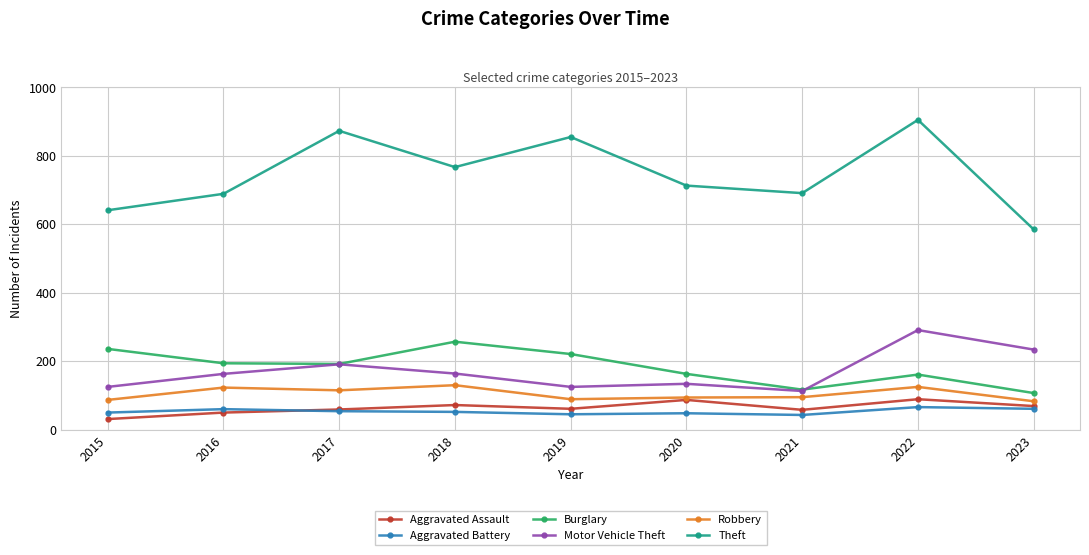

True or false: Theft has a value of 873 at 2017.

True